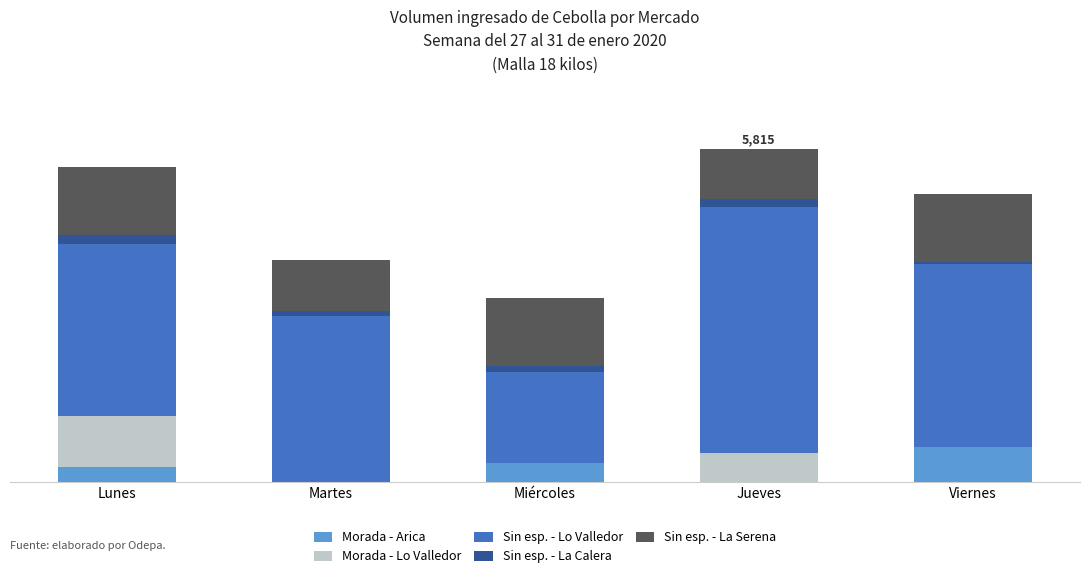

What is the difference between the second highest and second lowest values in the Morada - Arica series?

325